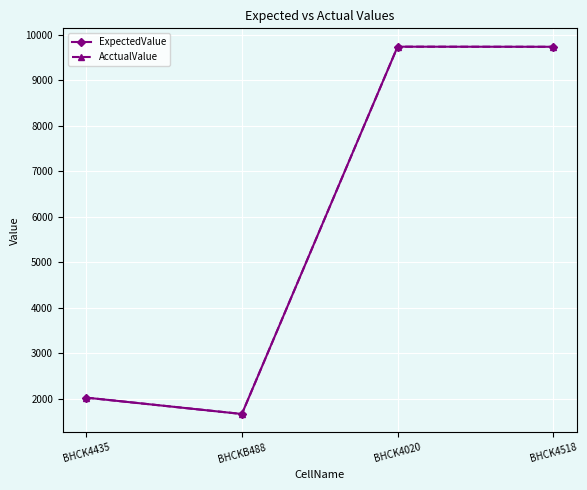

What is the value of the AcctualValue point at the 4th from the left?

9738